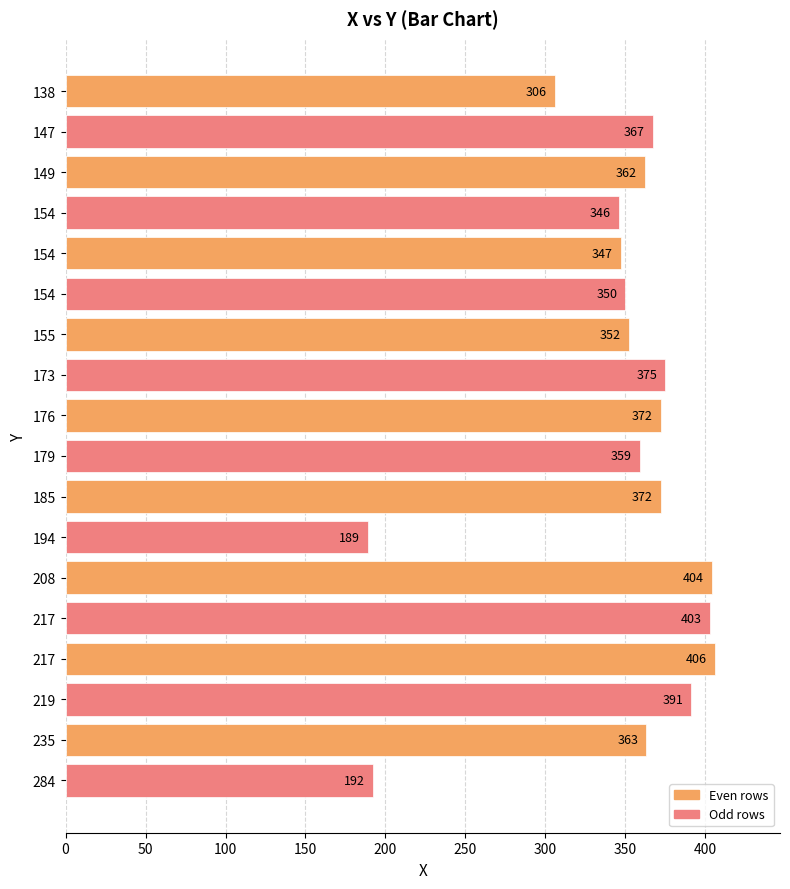

Count the number of categories in the chart.

18